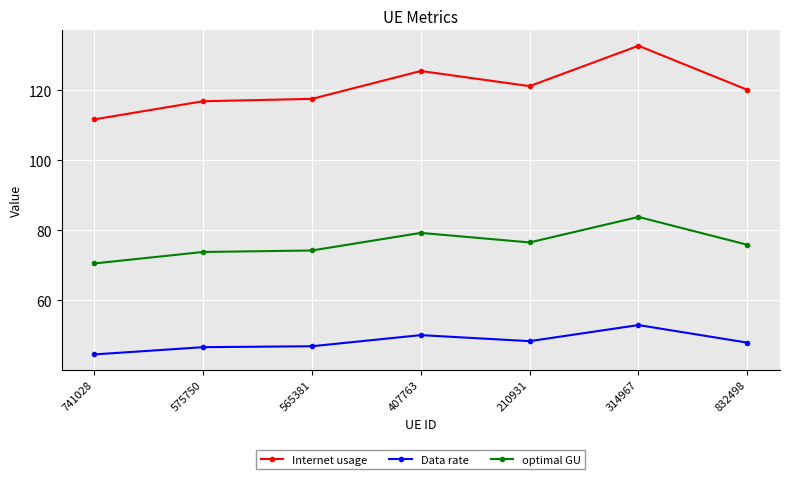

What is the label of the 5th point from the right?

565381